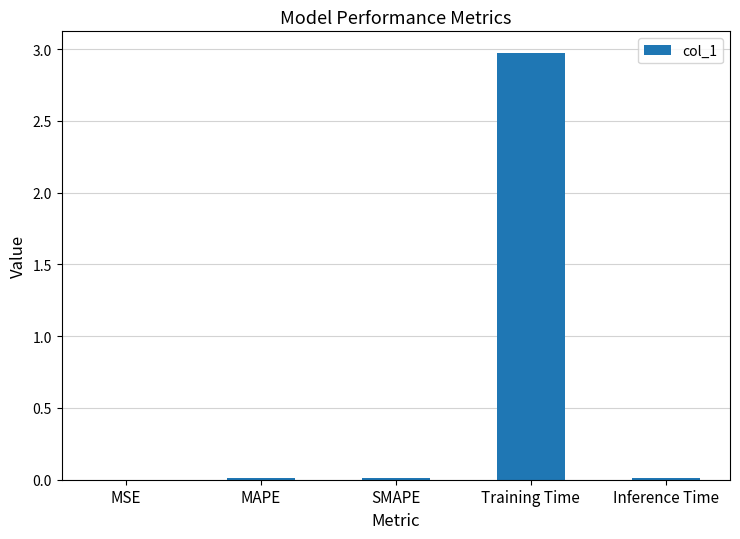

The value at Training Time is 3.0. True or false?

True